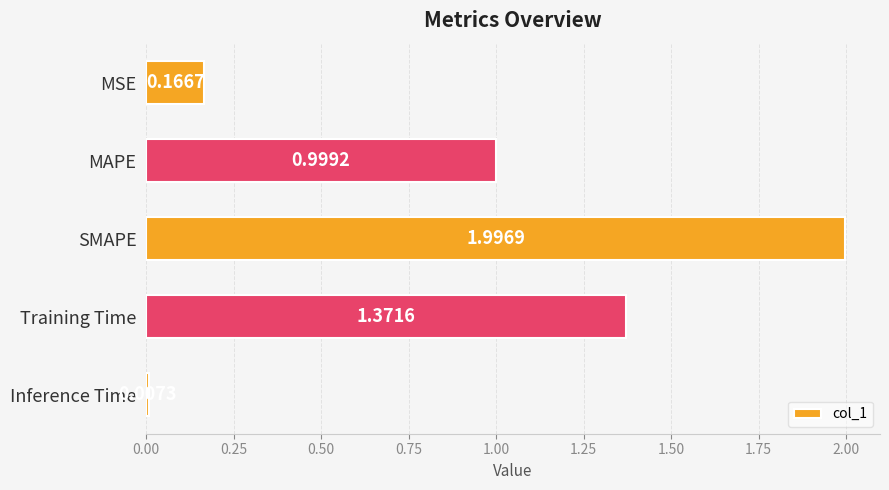

Which has a higher value, MSE or MAPE?

MAPE